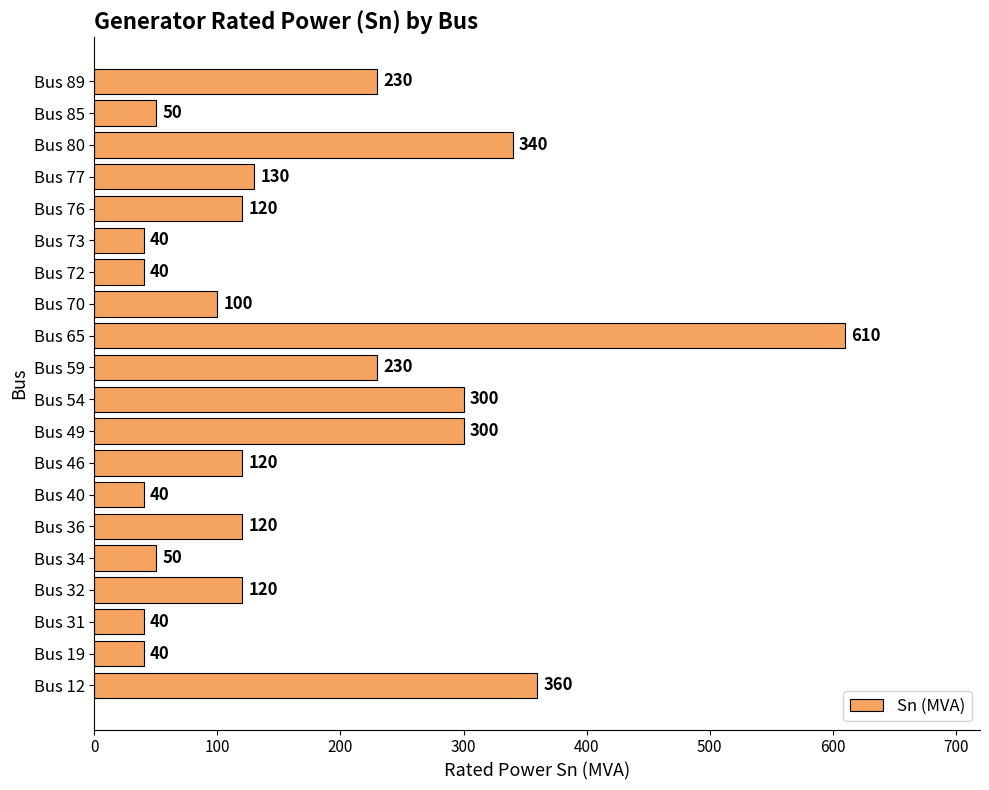

Count the number of data series in this chart.

1